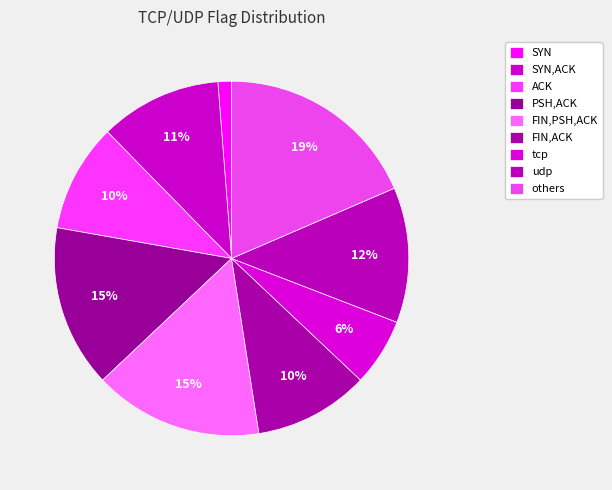

Rank the categories by value from lowest to highest.

SYN, tcp, ACK, FIN,ACK, SYN,ACK, udp, PSH,ACK, FIN,PSH,ACK, others